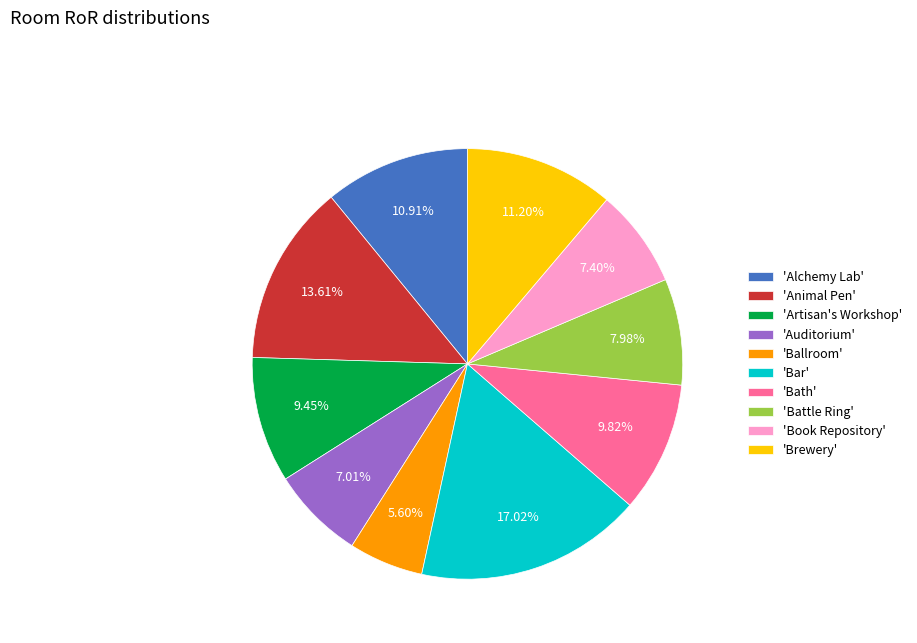

Which has a higher value, 'Animal Pen' or 'Brewery'?

'Animal Pen'